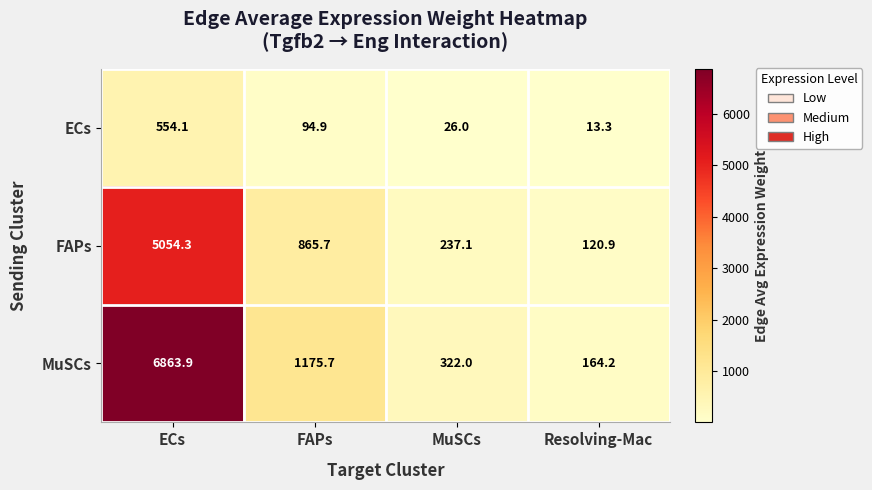

The ECs series shows 154.2 at FAPs. True or false?

False